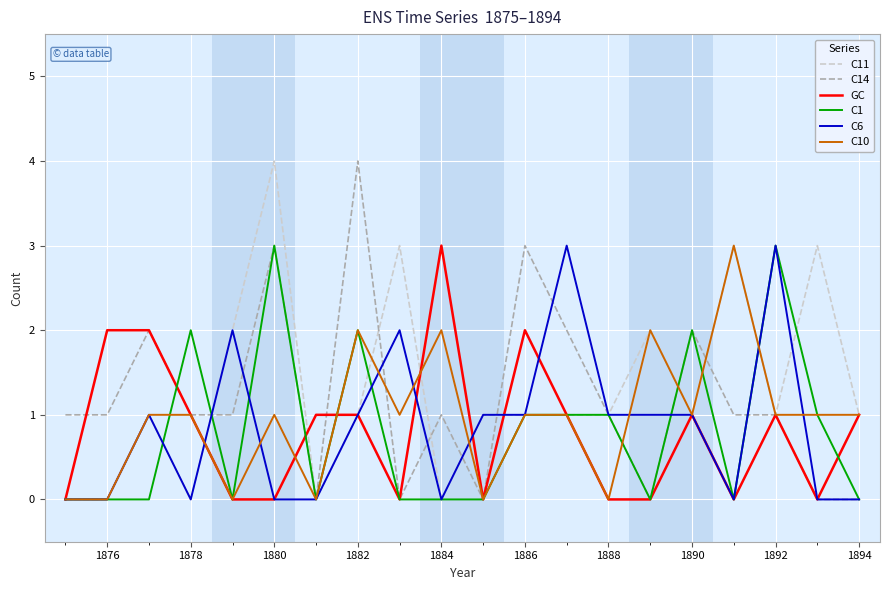

Reading left to right, extract all data points from this chart.

C11: 0	0	1	0	2	4	0	1	3	0	1	1	1	1	2	1	3	1	3	1
C14: 1	1	2	1	1	3	0	4	0	1	0	3	2	1	0	2	1	1	0	0
GC: 0	2	2	1	0	0	1	1	0	3	0	2	1	0	0	1	0	1	0	1
C1: 0	0	0	2	0	3	0	2	0	0	0	1	1	1	0	2	0	3	1	0
C6: 0	0	1	0	2	0	0	1	2	0	1	1	3	1	1	1	0	3	0	0
C10: 0	0	1	1	0	1	0	2	1	2	0	1	1	0	2	1	3	1	1	1